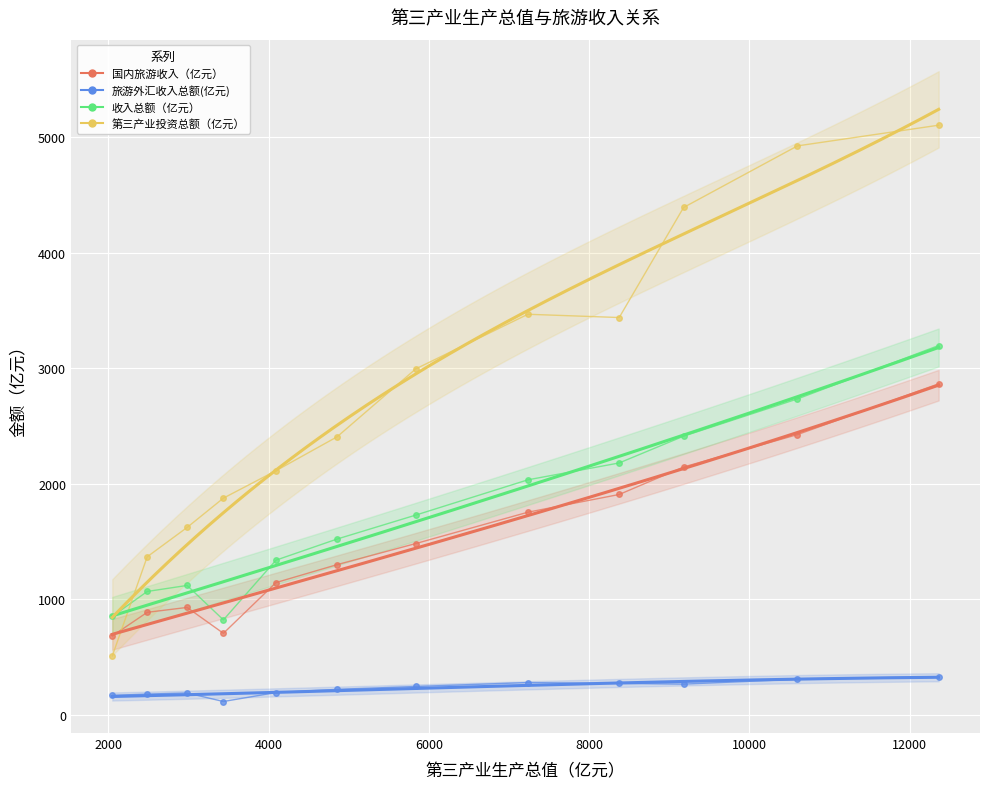

True or false: 收入总额（亿元） has a value of 2033.7 at 2007年.

True